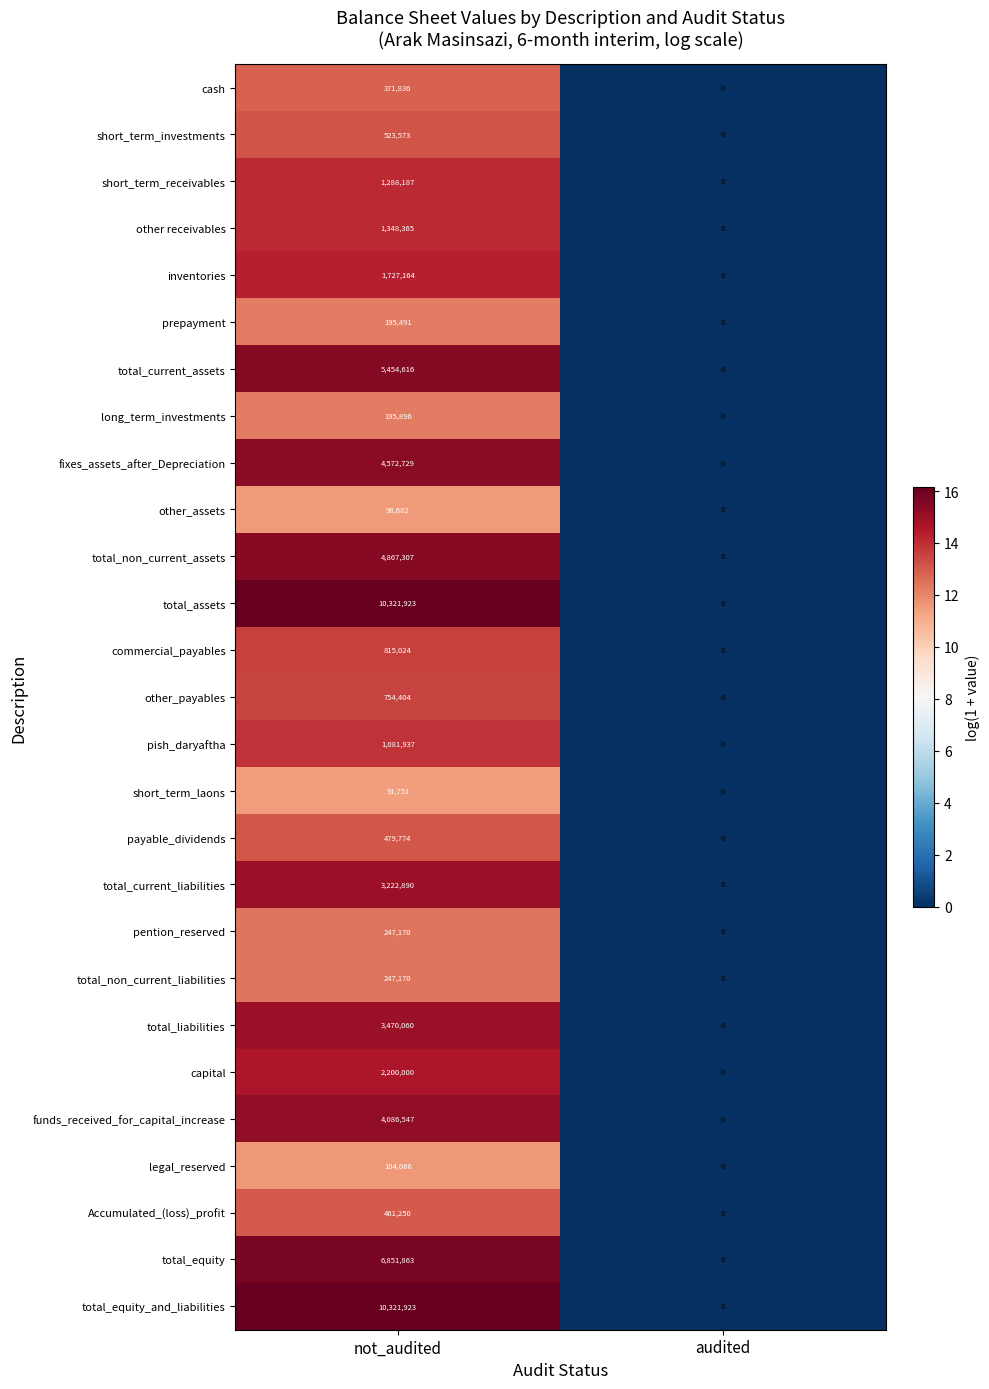

What is the difference between the total_non_current_assets values at not_audited and audited?

4867307